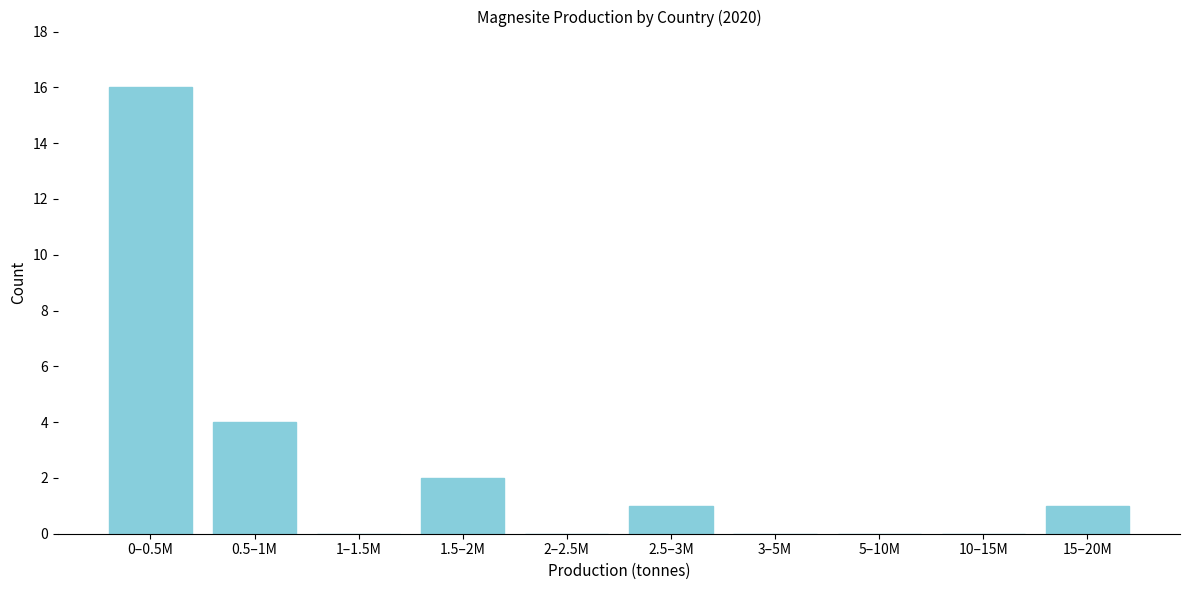

Reading right to left, transcribe all the data shown in this chart.

15–20M=1	10–15M=0	5–10M=0	3–5M=0	2.5–3M=1	2–2.5M=0	1.5–2M=2	1–1.5M=0	0.5–1M=4	0–0.5M=16